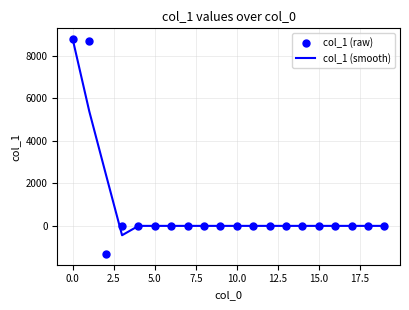

Which series has the widest spread of values?

col_1 (raw)